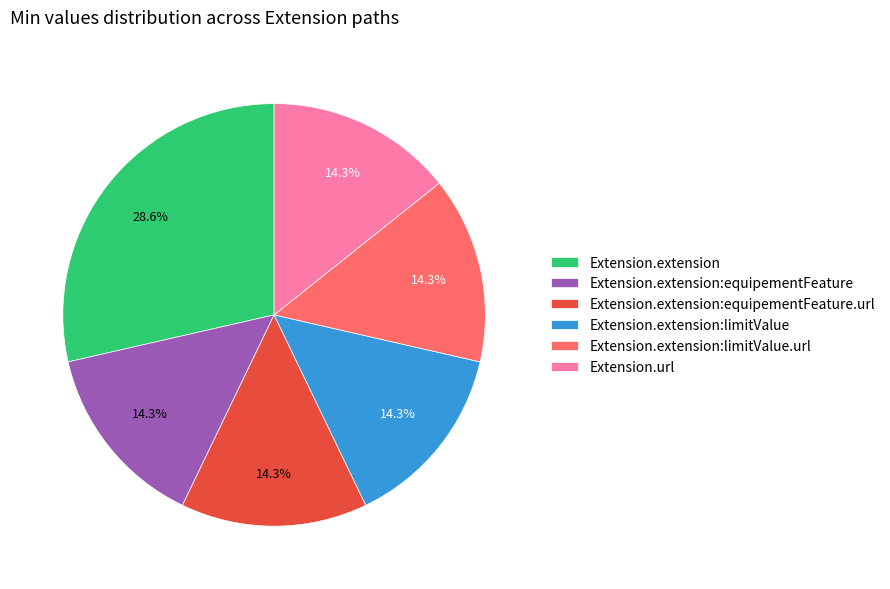

Is there any slice that represents more than half of the pie?

No